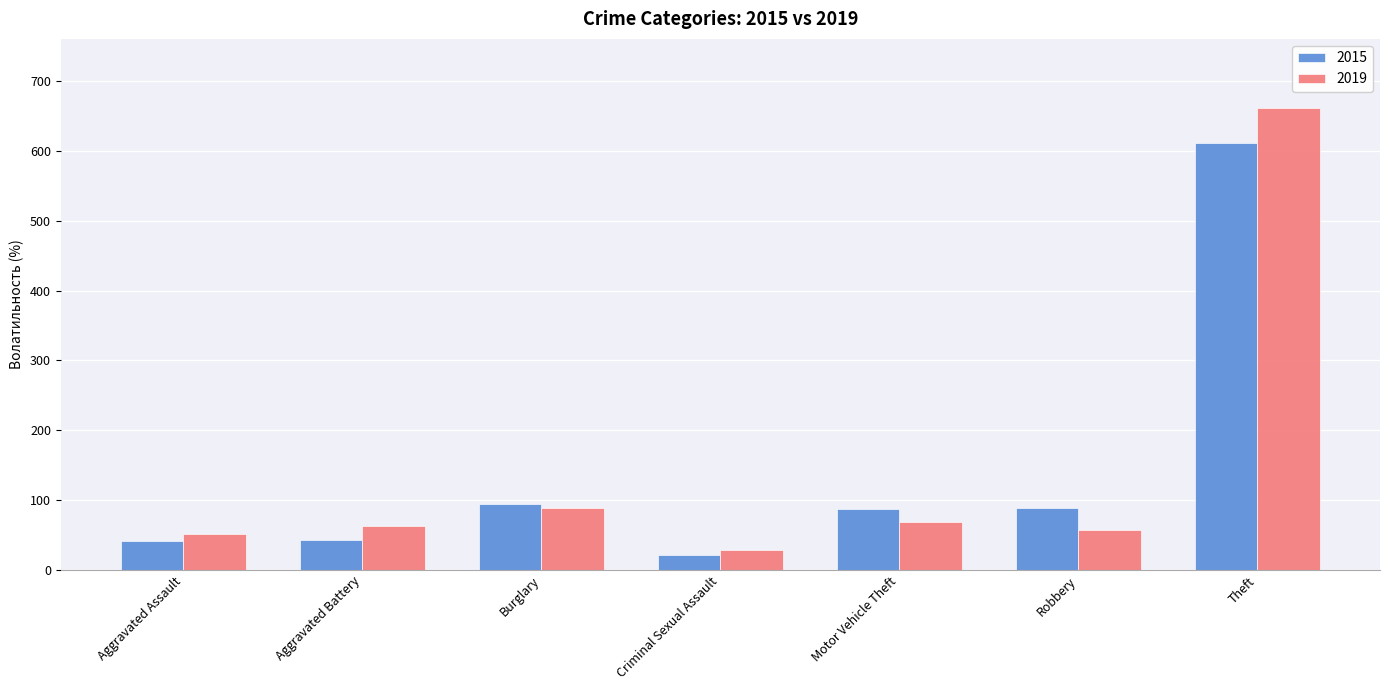

What is the average value of the 2019 series?

146